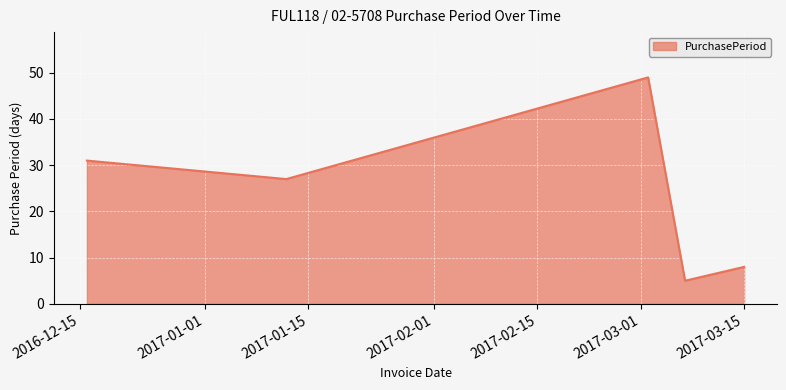

How many categories are shown in the chart?

5